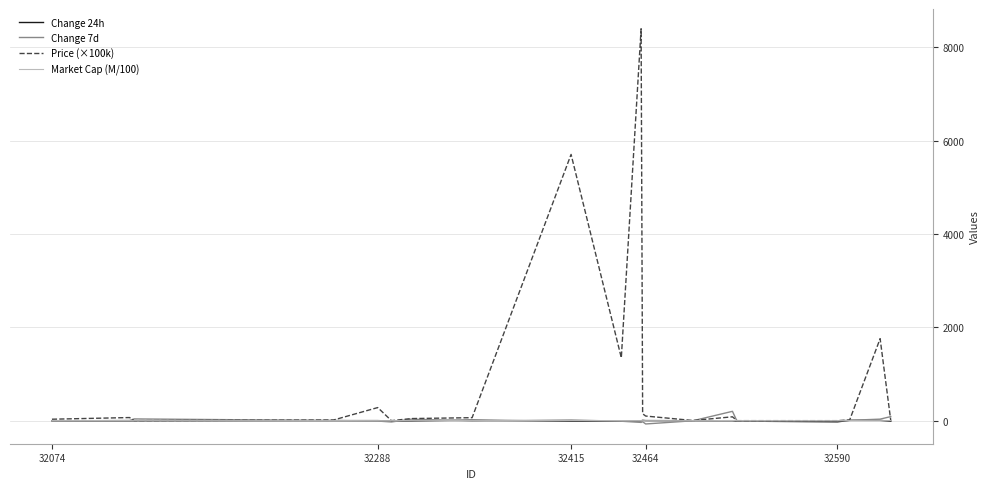

Which series has the largest total across all categories?

Price (×100k)